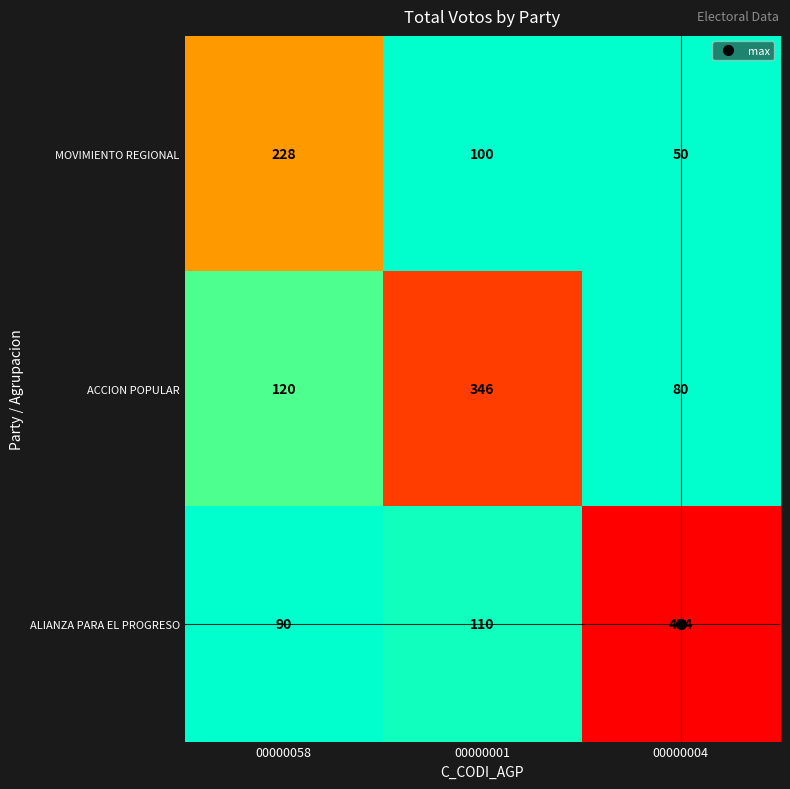

Which series changed the most between 00000058 and 00000004?

ALIANZA PARA EL PROGRESO